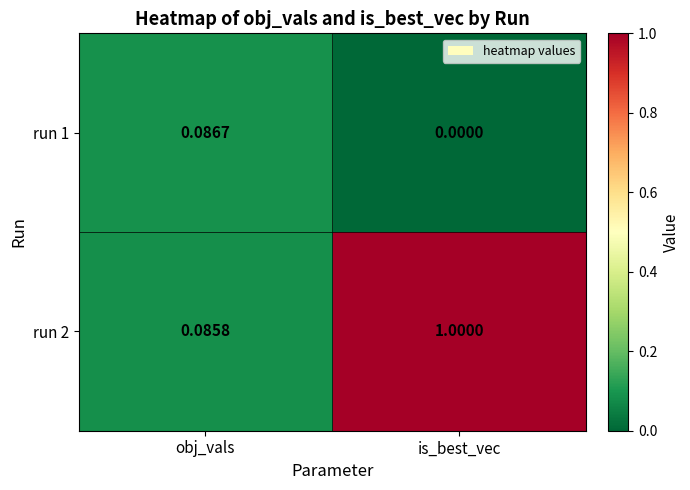

Where is run 2 nearest to the value 0?

obj_vals